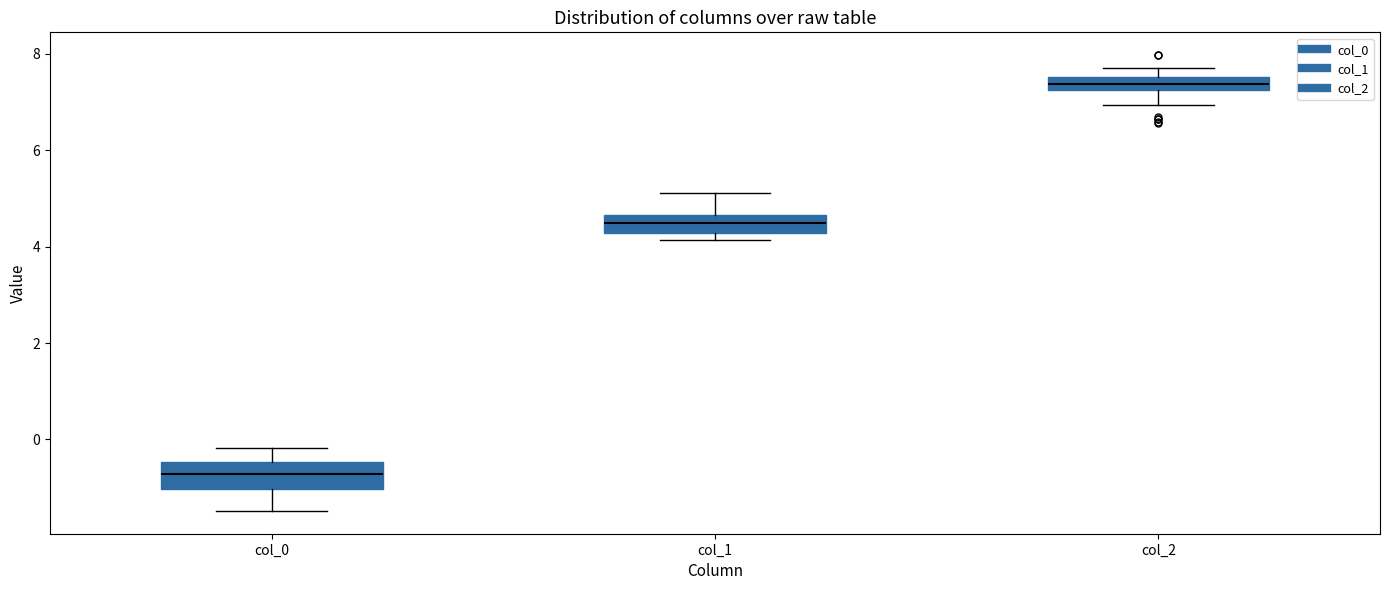

Where is the lower edge of the box for col_1 on the y-axis? The values are not printed on the chart, so give them approximately, as read against the axis.

4.2